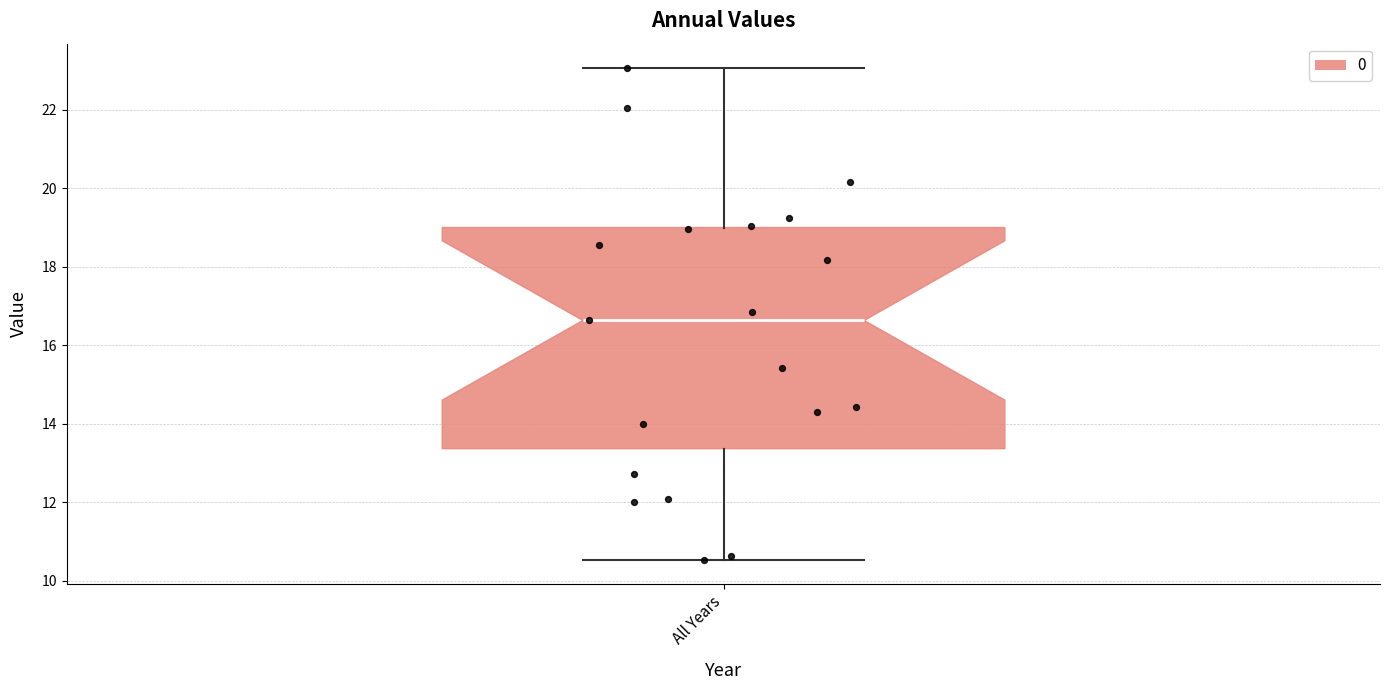

Where does the upper whisker of the box for All Years end on the y-axis? The values are not printed on the chart, so give them approximately, as read against the axis.

23.0